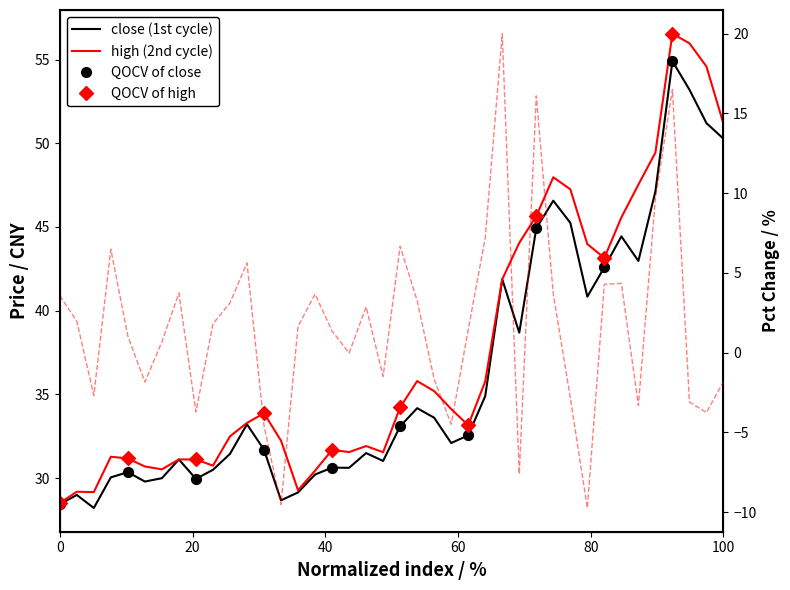

Is the value of close at 207 greater than the value of pct_chg at 241?

Yes